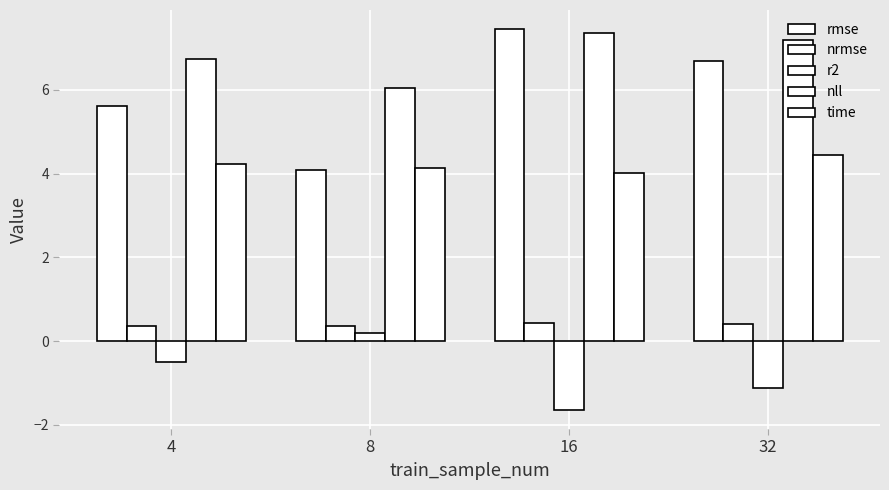

Is it true that time equals 4.1 at 8?

True